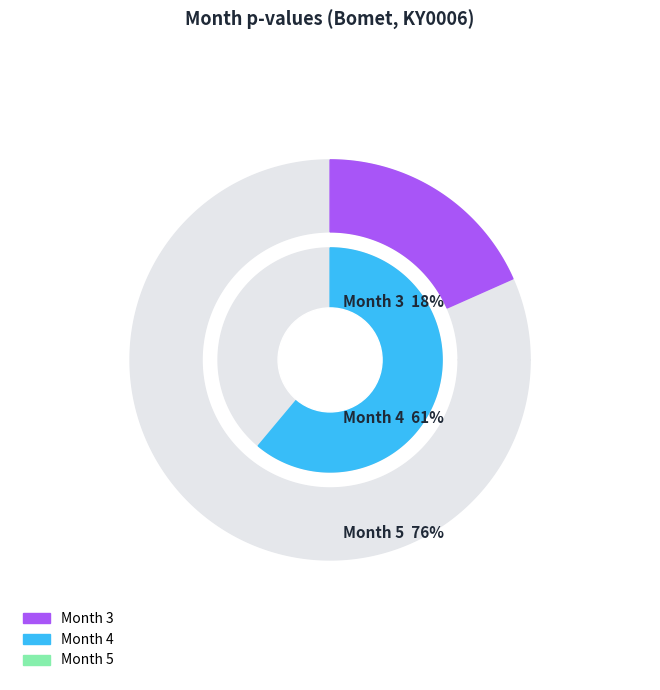

Rank the categories by value from lowest to highest.

3, 4, 5